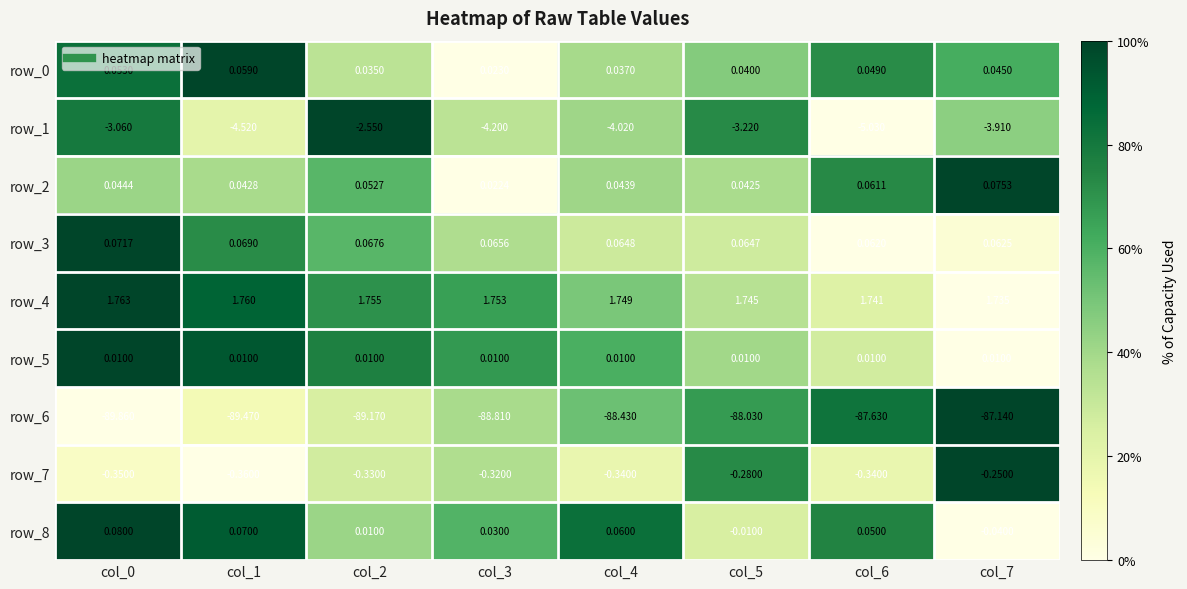

Is the value of row_5 at col_3 greater than the value of row_1 at col_2?

Yes